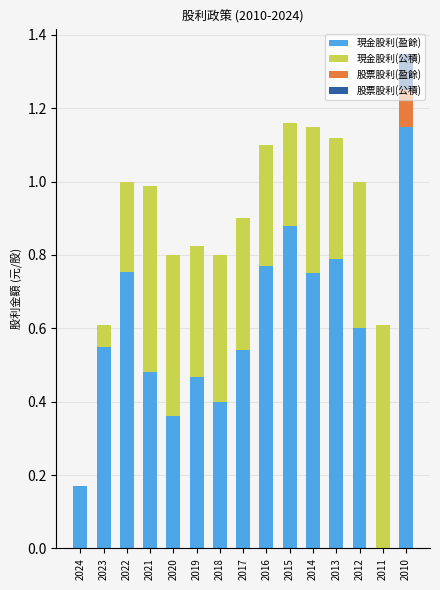

How many series are shown in this chart?

4